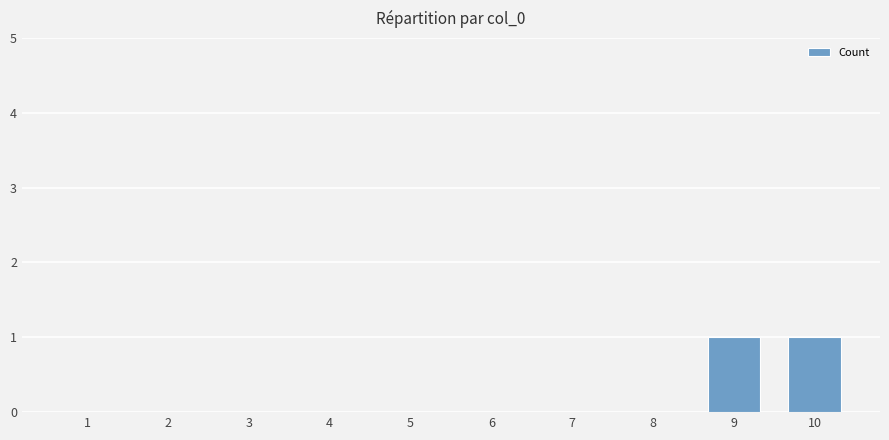

Are the bars horizontal?

No